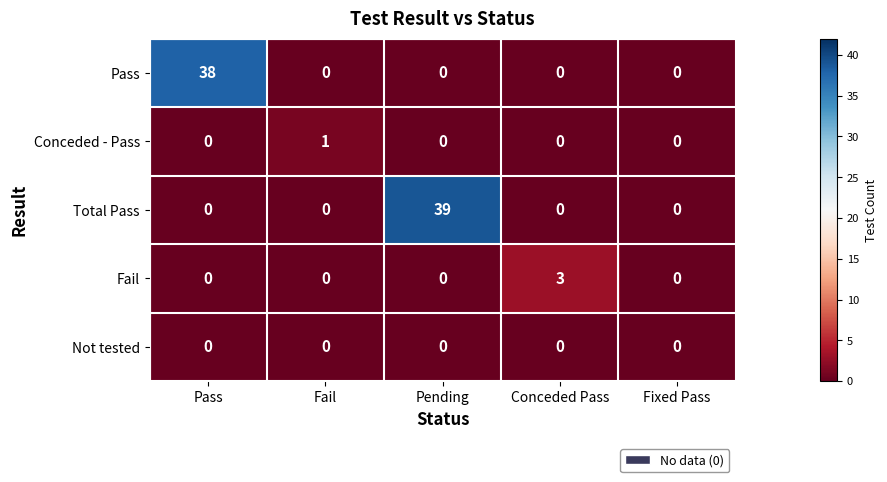

What is the greatest value displayed?

39